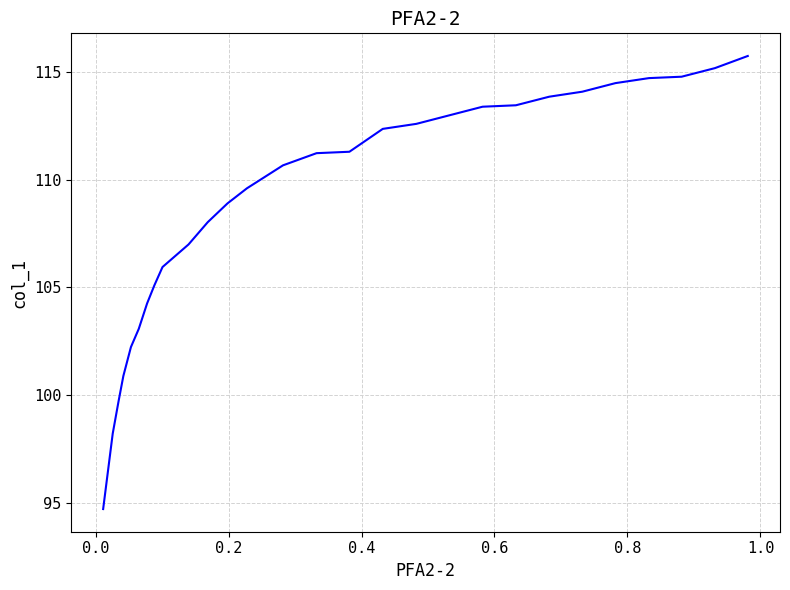

What is the difference between the maximum and minimum values?

21.1